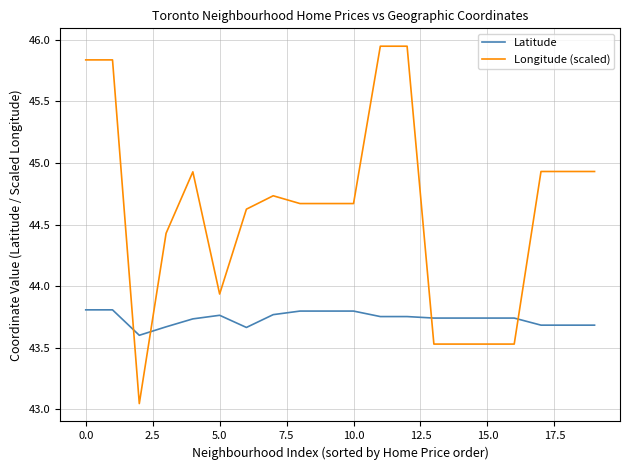

Rank the series by their maximum value, from lowest to highest.

Latitude, Longitude (scaled)